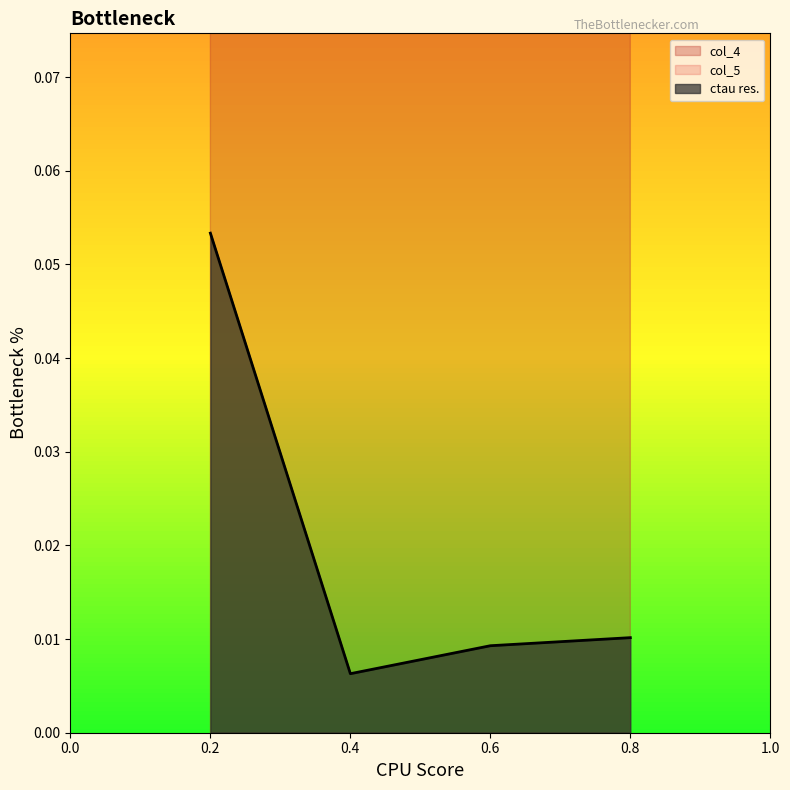

True or false: col_4 has more than 1 points higher than both neighbors.

False